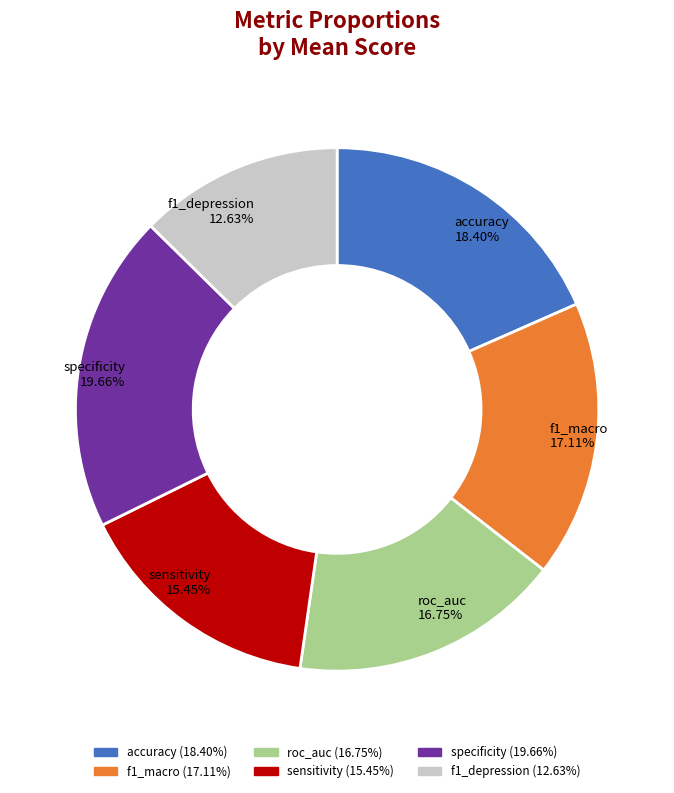

To the nearest percent, what percentage of the pie is sensitivity?

15%